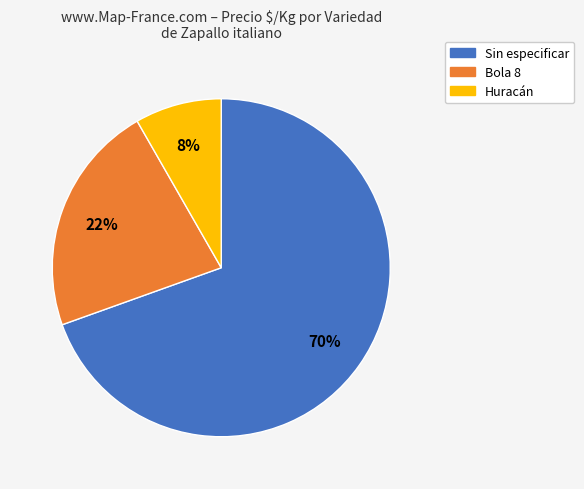

Do Bola 8 and Huracán together represent more than half of the pie?

No